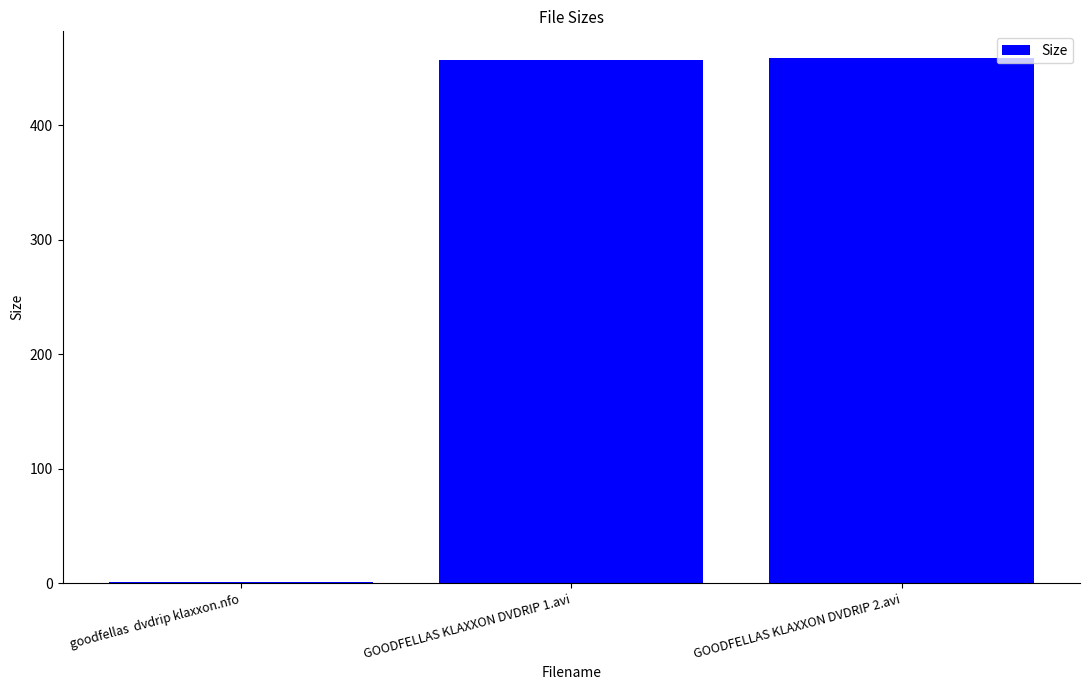

What is the difference between the values at goodfellas  dvdrip klaxxon.nfo and GOODFELLAS KLAXXON DVDRIP 1.avi?

455.9